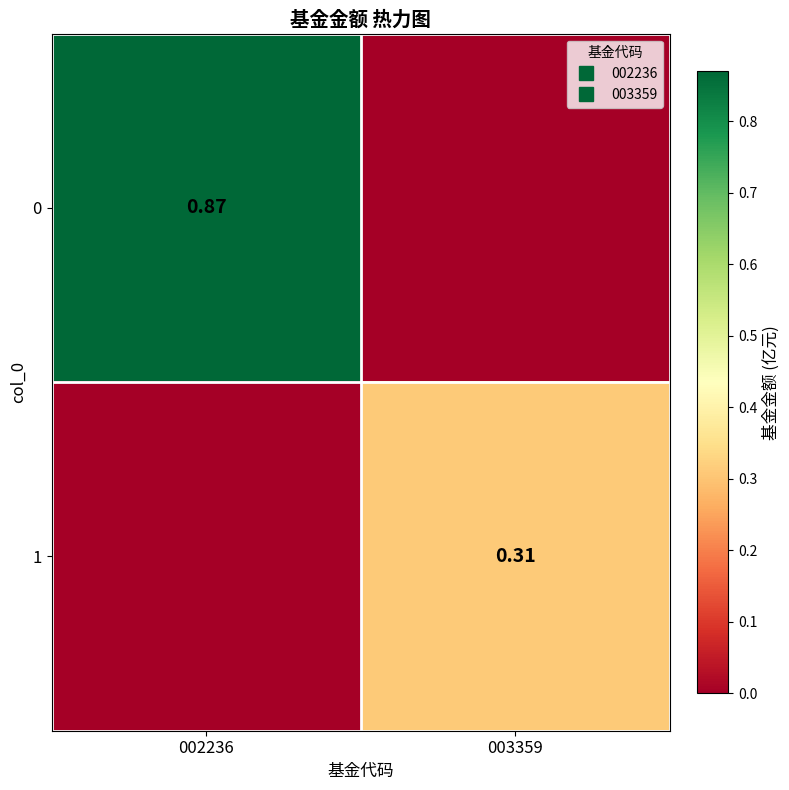

At which label is 1 closest to 0?

002236